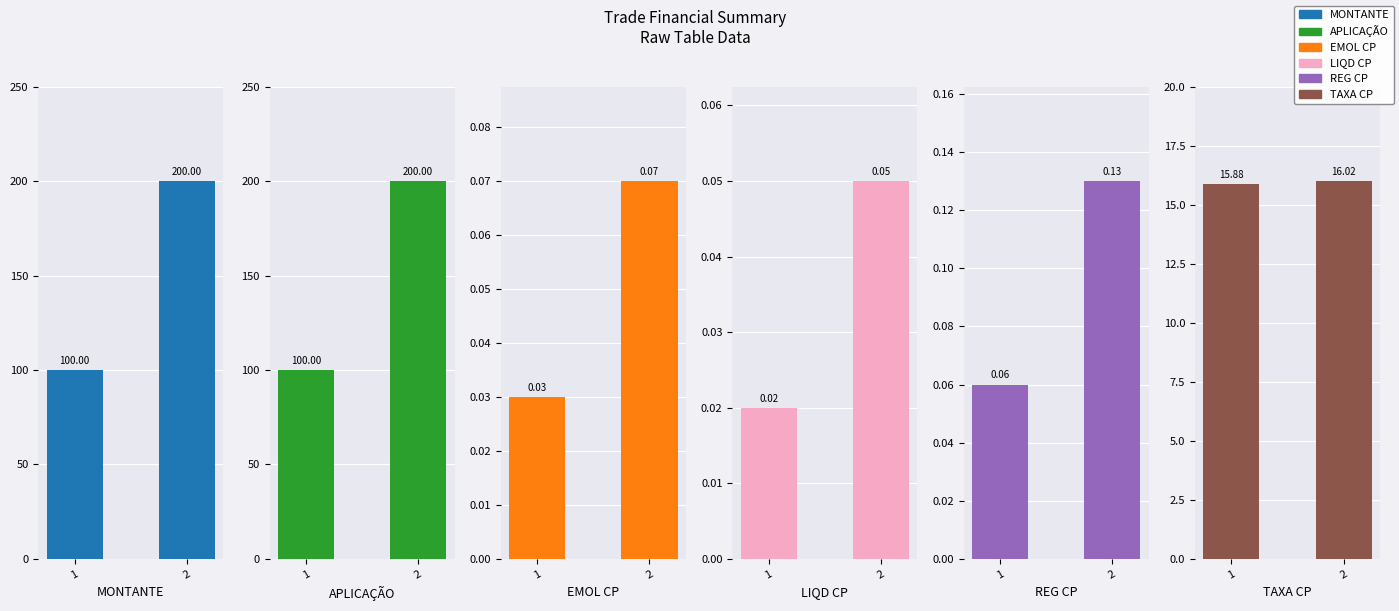

Rank the series by their maximum value, from highest to lowest.

MONTANTE, APLICAÇÃO, TAXA CP, REG CP, EMOL CP, LIQD CP